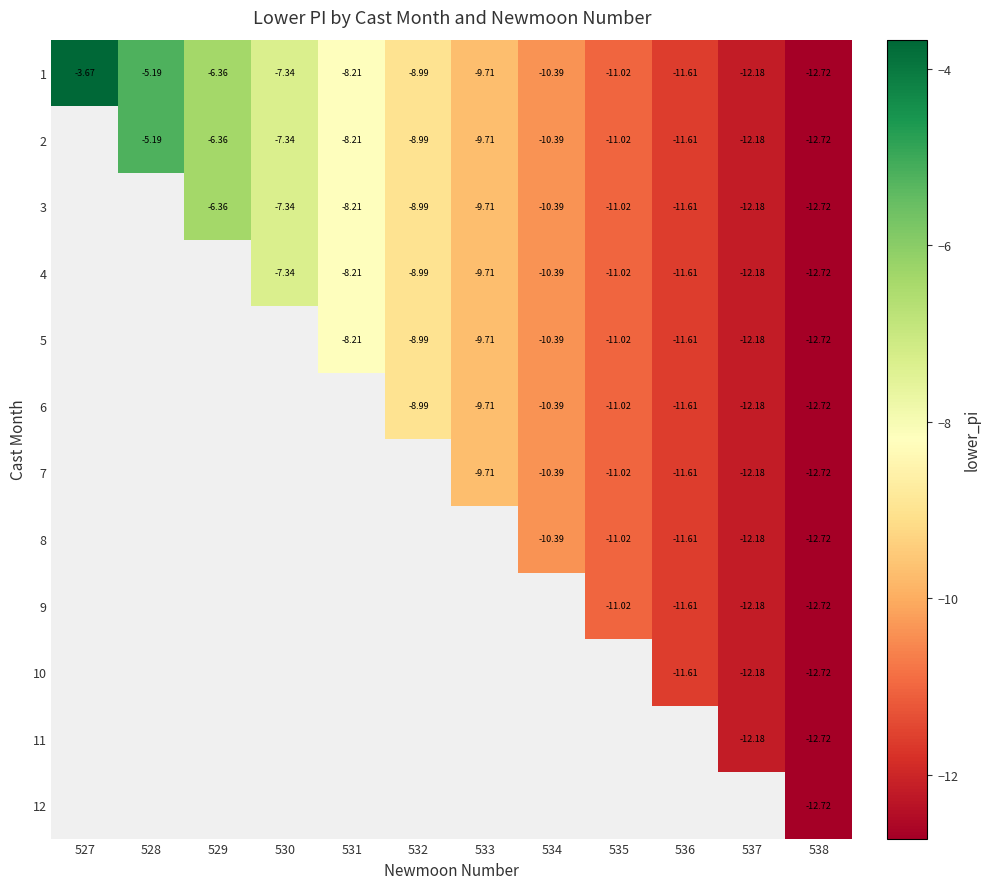

Is the value of 10 at 536 greater than the value of 3 at 531?

No